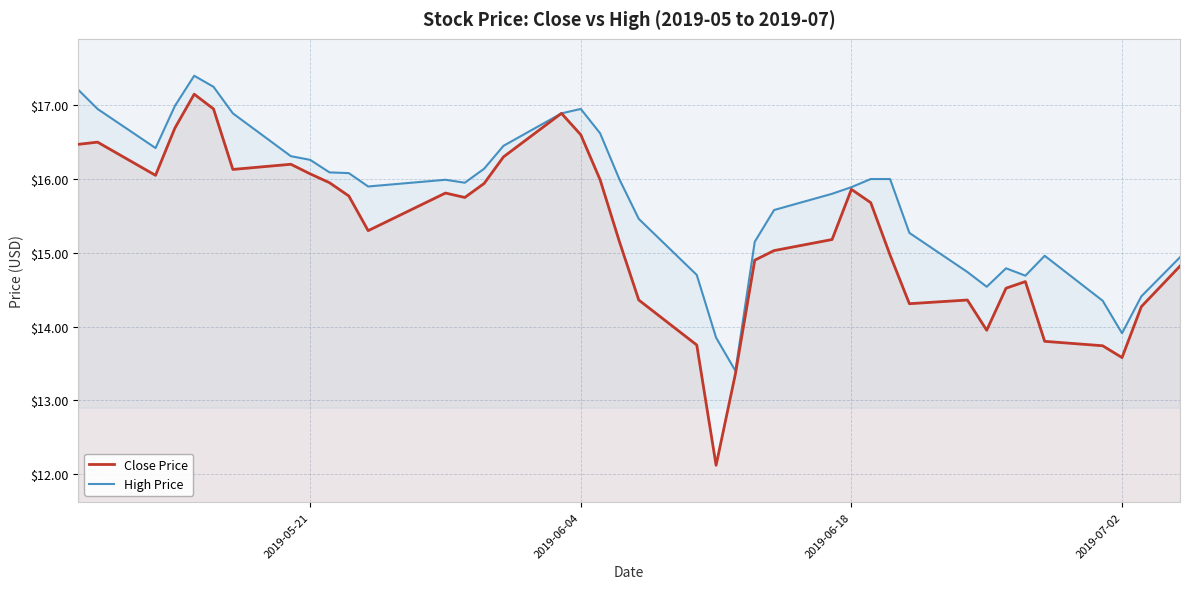

Rank the series by their average value, from lowest to highest.

Close Price, High Price